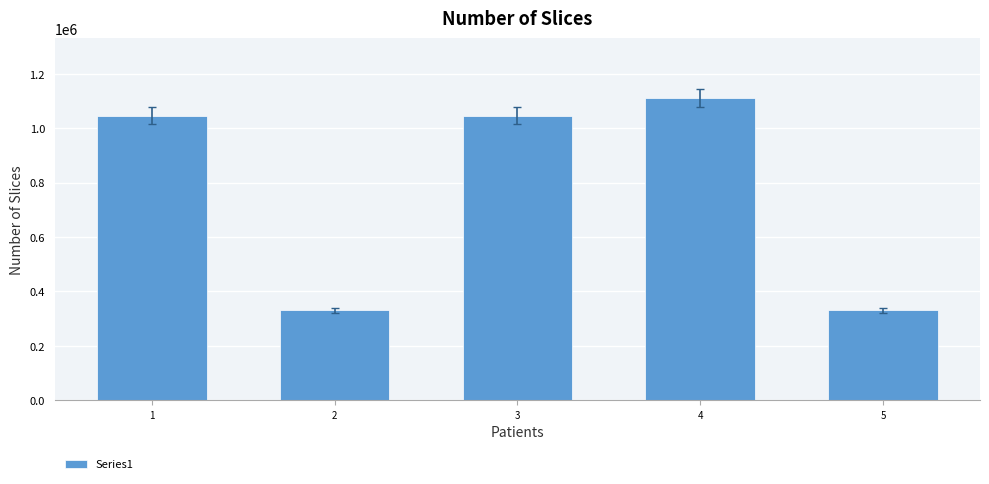

How many data points are less than 1046030?

2